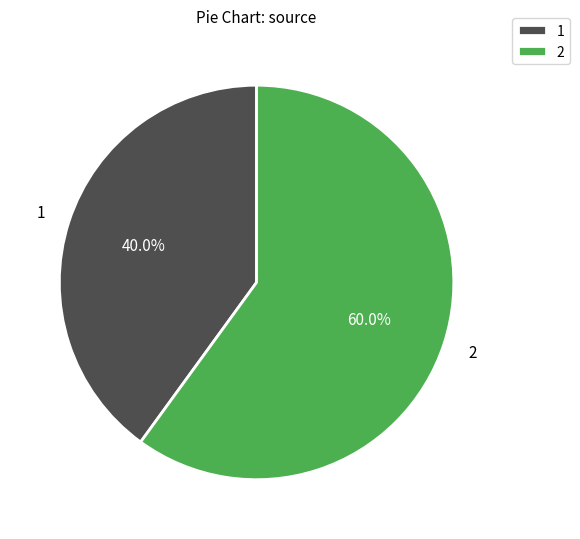

True or false: 1 accounts for 40% of the total.

True